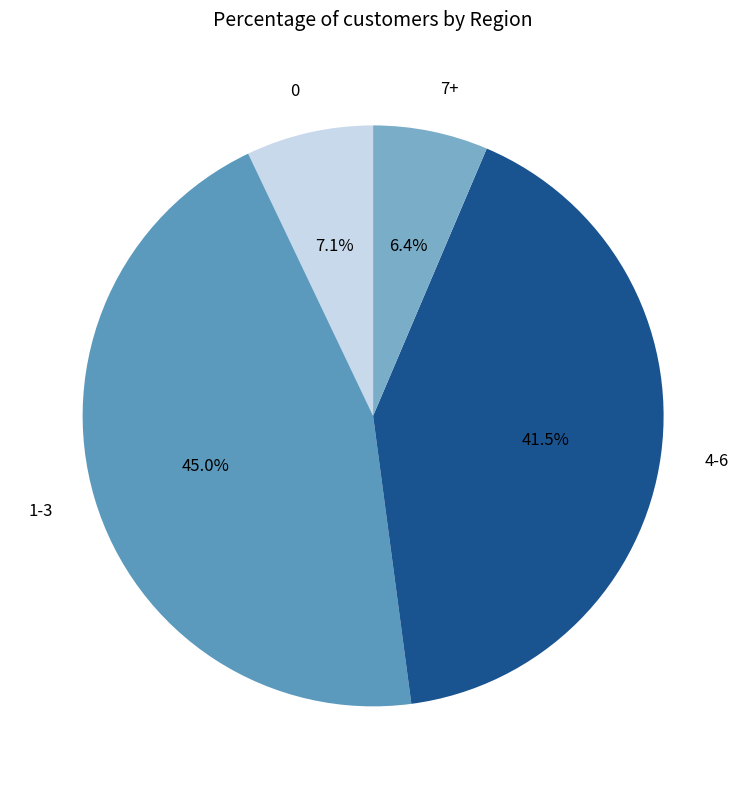

Does any single category account for the majority?

No